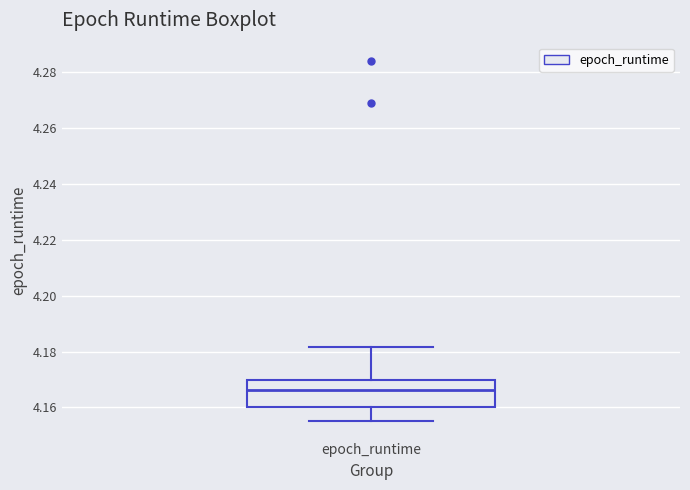

Transcribe this box plot: give where the median line is, the range the box spans, and where the two whiskers end, as read against the y-axis. The values are not printed on the chart, so give them approximately, as read against the axis.

median 4.166, box 4.160 to 4.170, whiskers 4.156 to 4.182